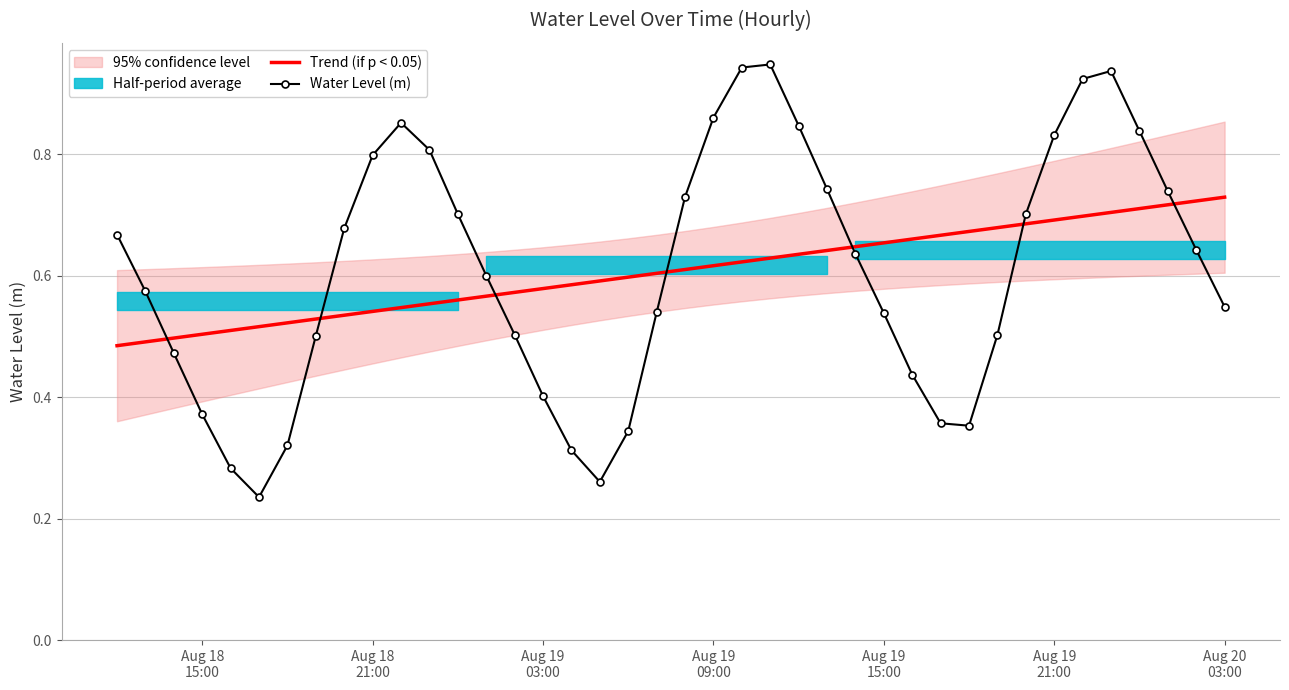

Does the chart have visible grid lines?

Yes